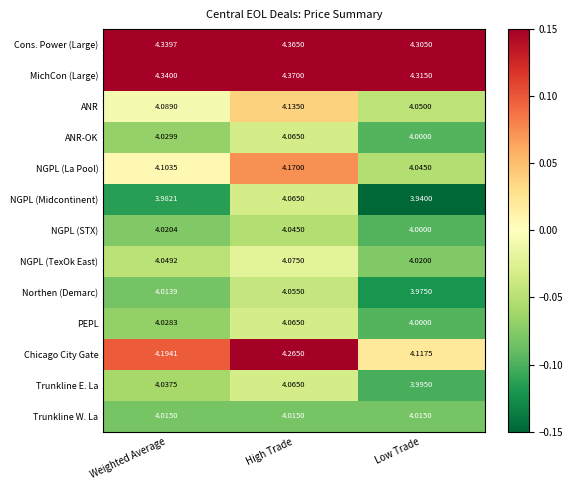

Between Weighted Average and Low Trade, which series saw the biggest shift?

Chicago City Gate